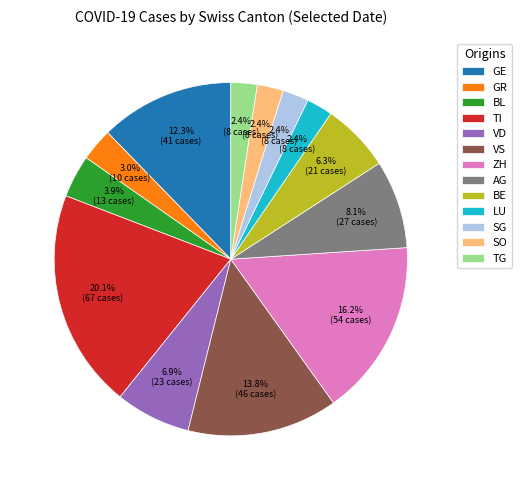

To the nearest percent, what is the combined percentage of BL and TG?

6%